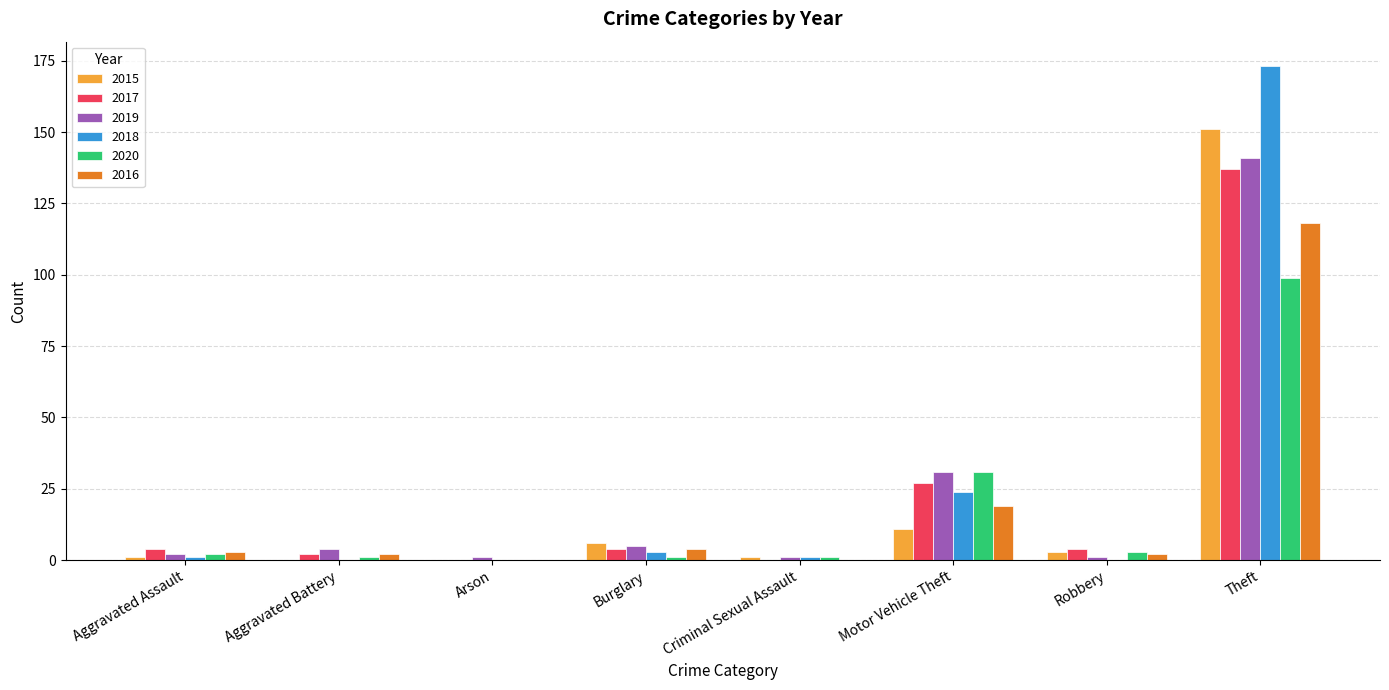

What is the sum of all 2018 values?

202